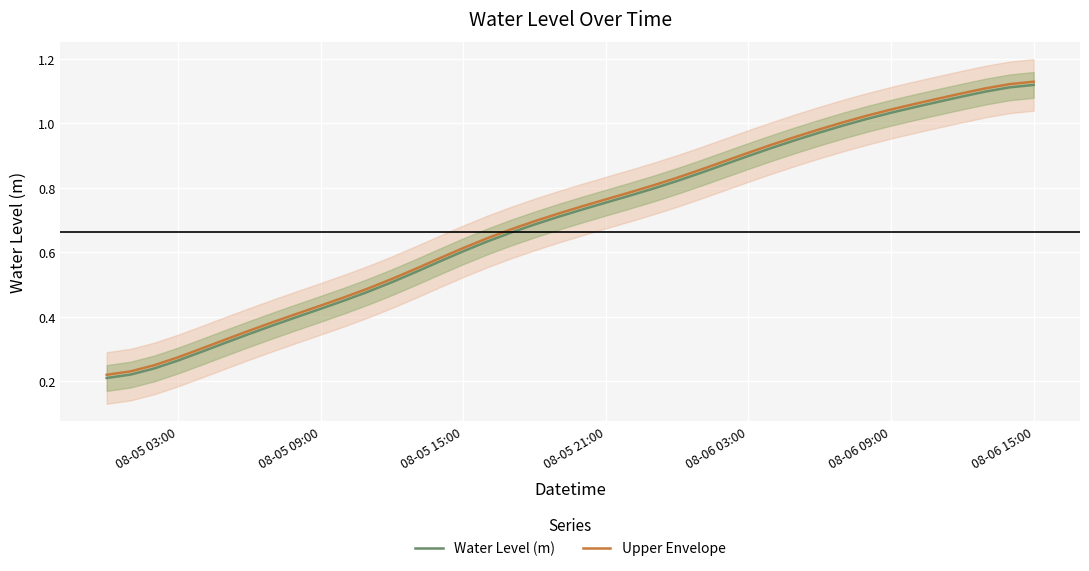

True or false: Water Level (m) and Upper Envelope cross at least once.

False